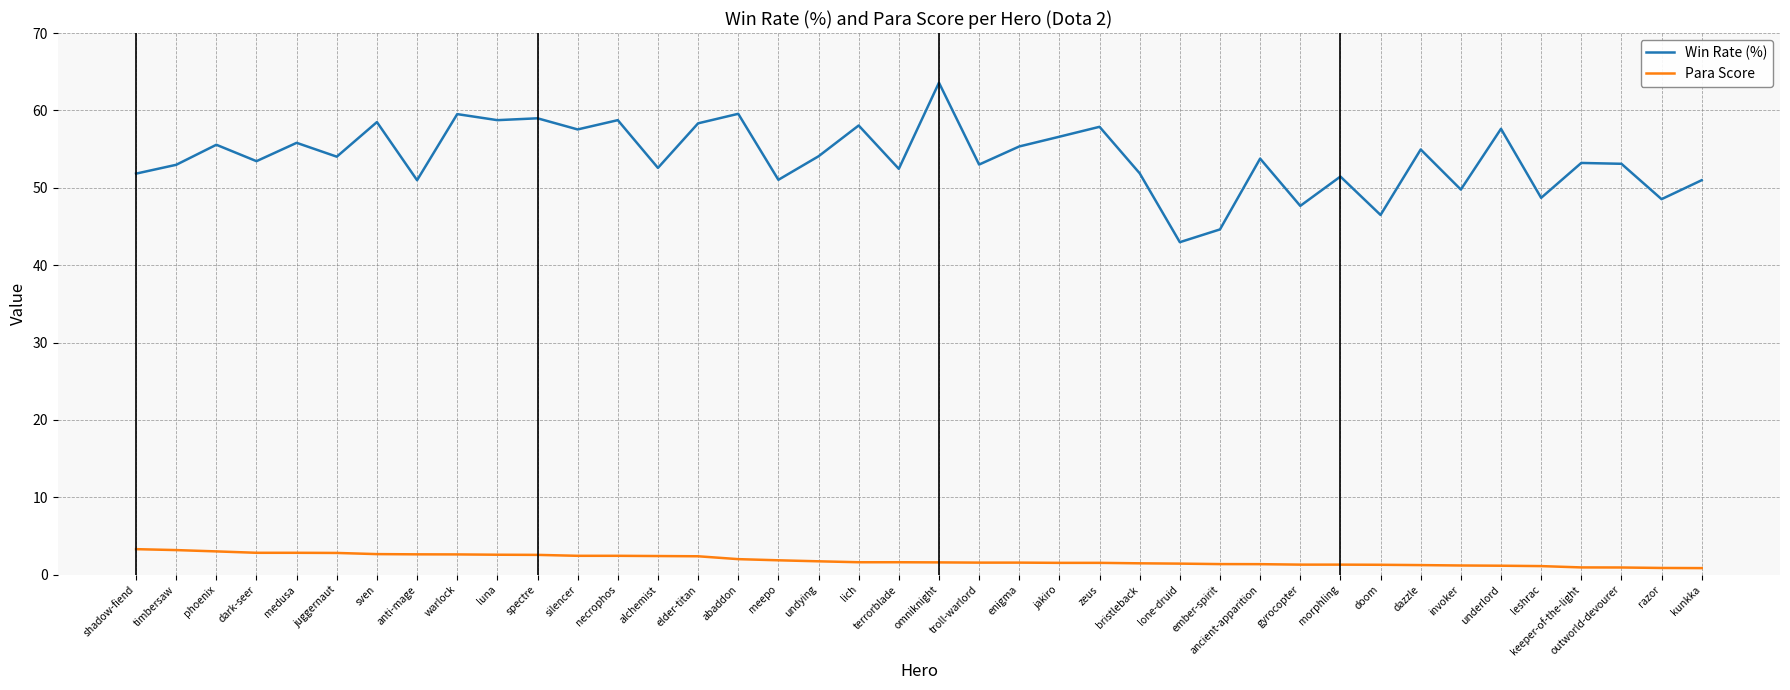

At which category does Win Rate (%) reach its first local peak?

phoenix